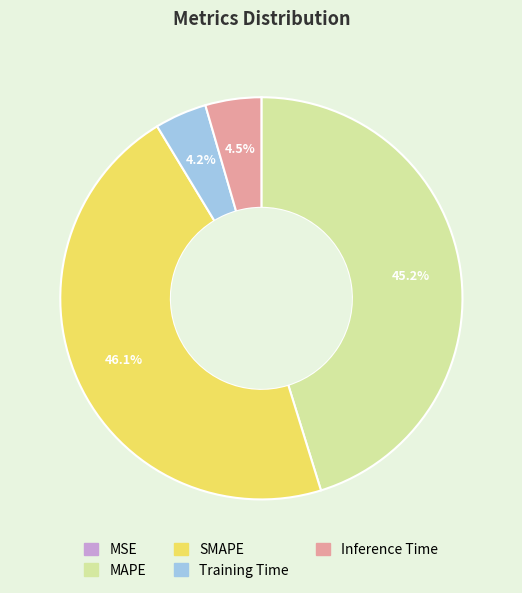

Which slice is the largest?

SMAPE